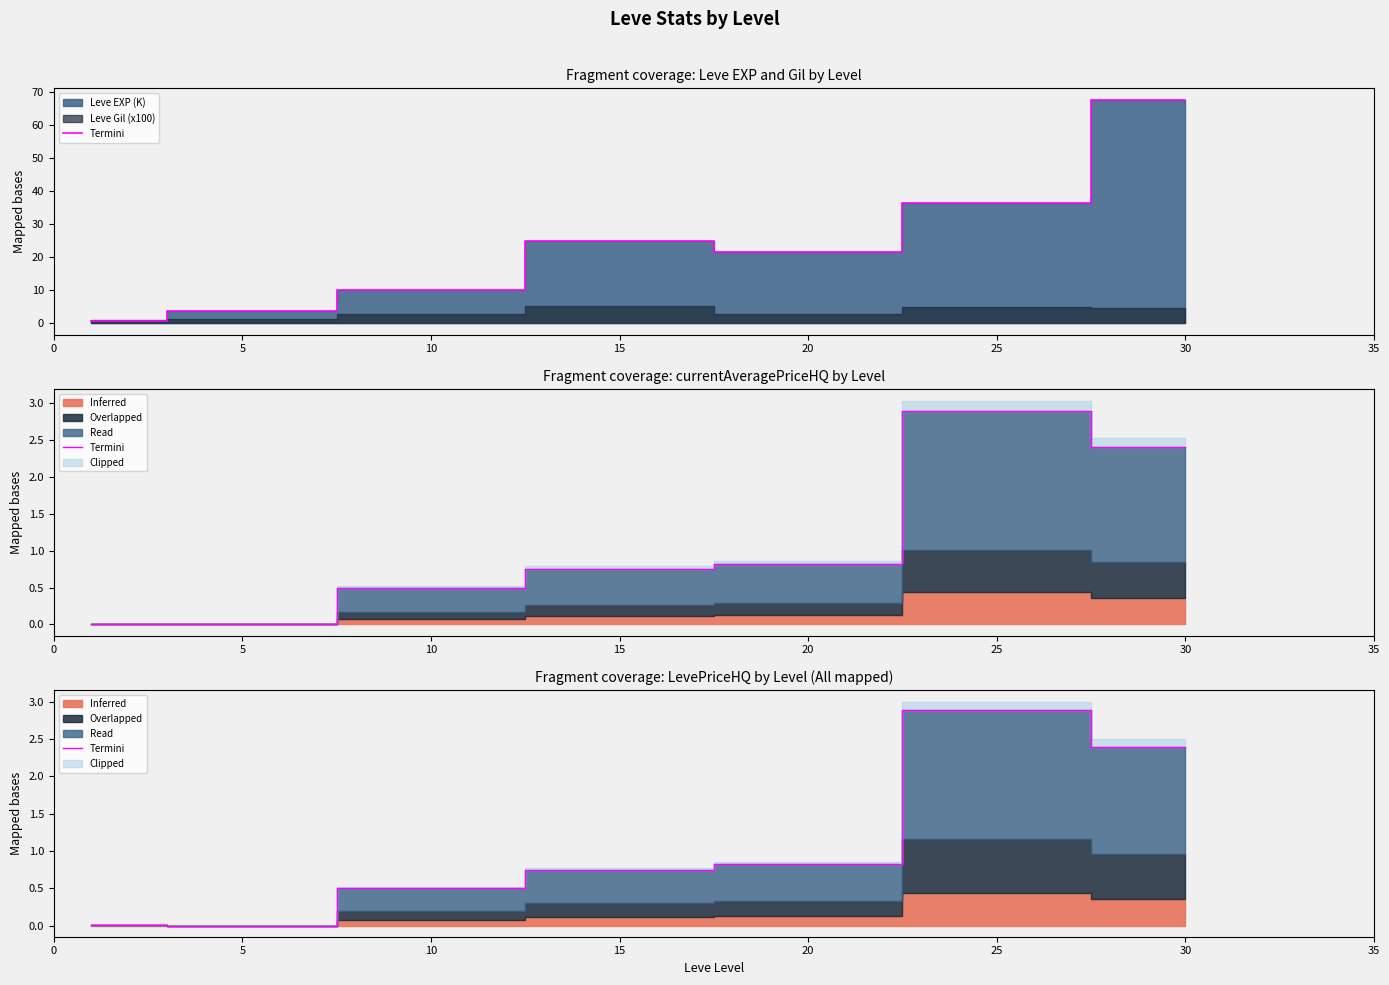

Reading right to left, list all the values displayed in this chart.

2.4	2.9	0.8	0.7	0.5	0.0	0.0